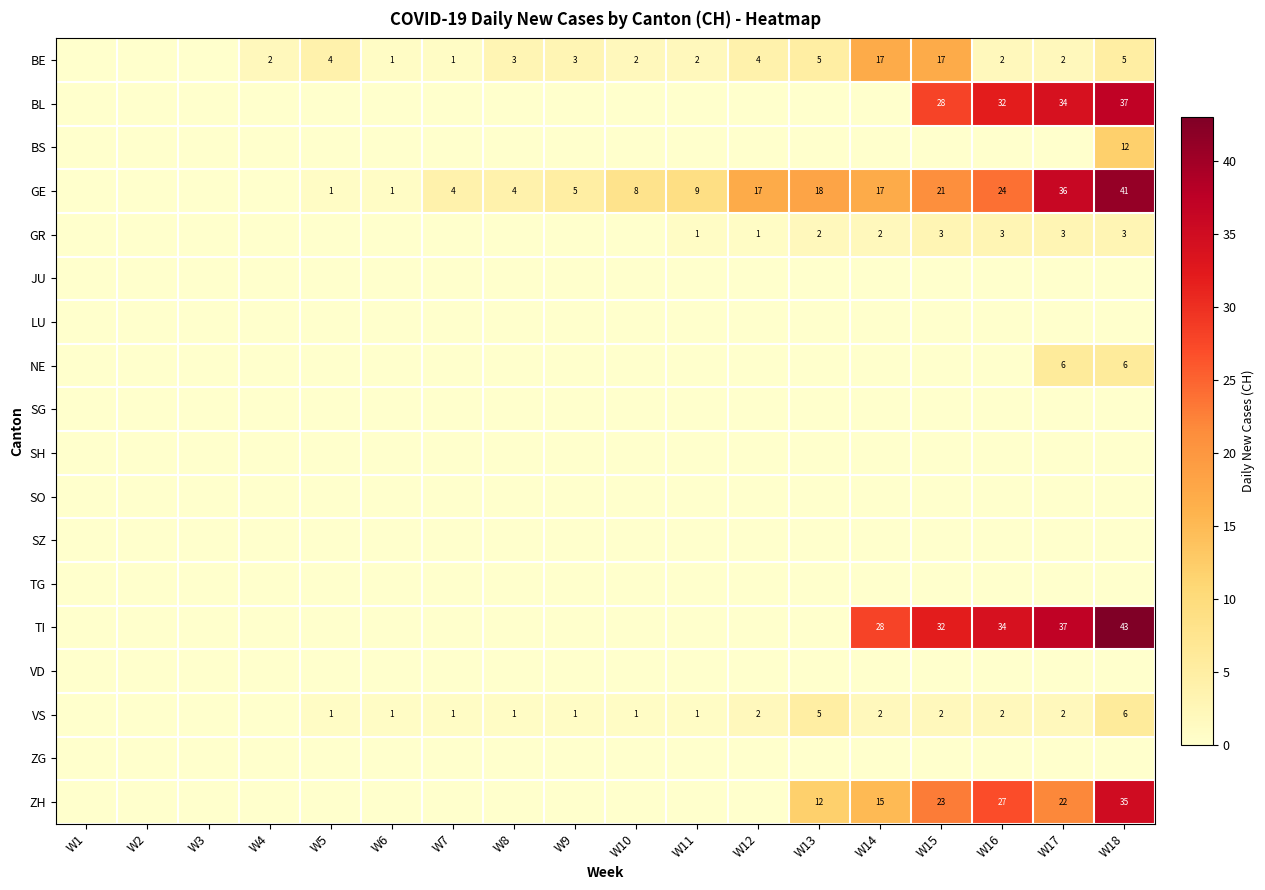

The BE series shows 5 at W13. True or false?

True